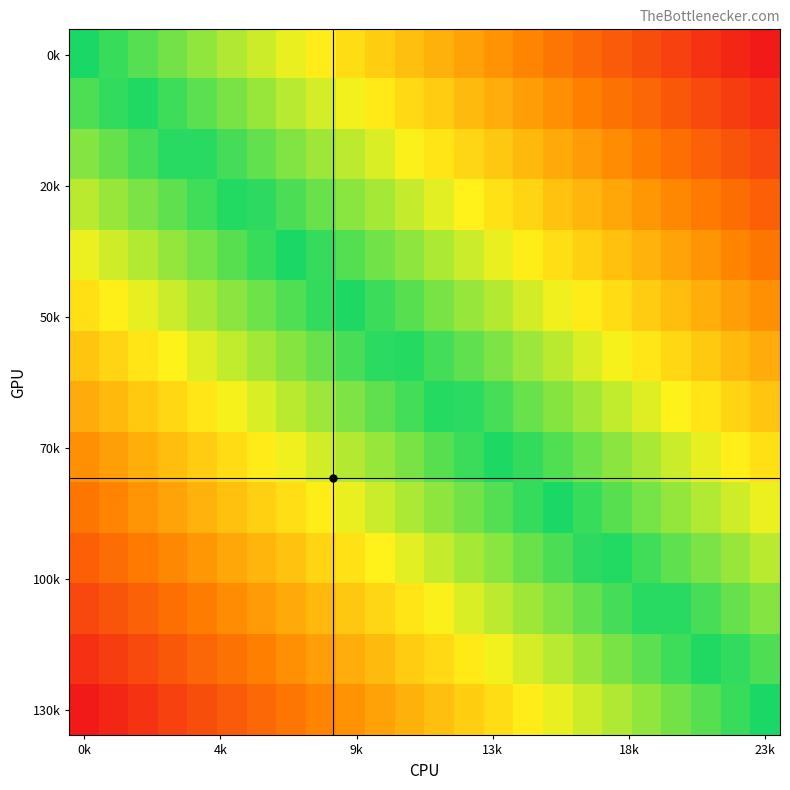

At how many categories does at least one series exceed 0?

23